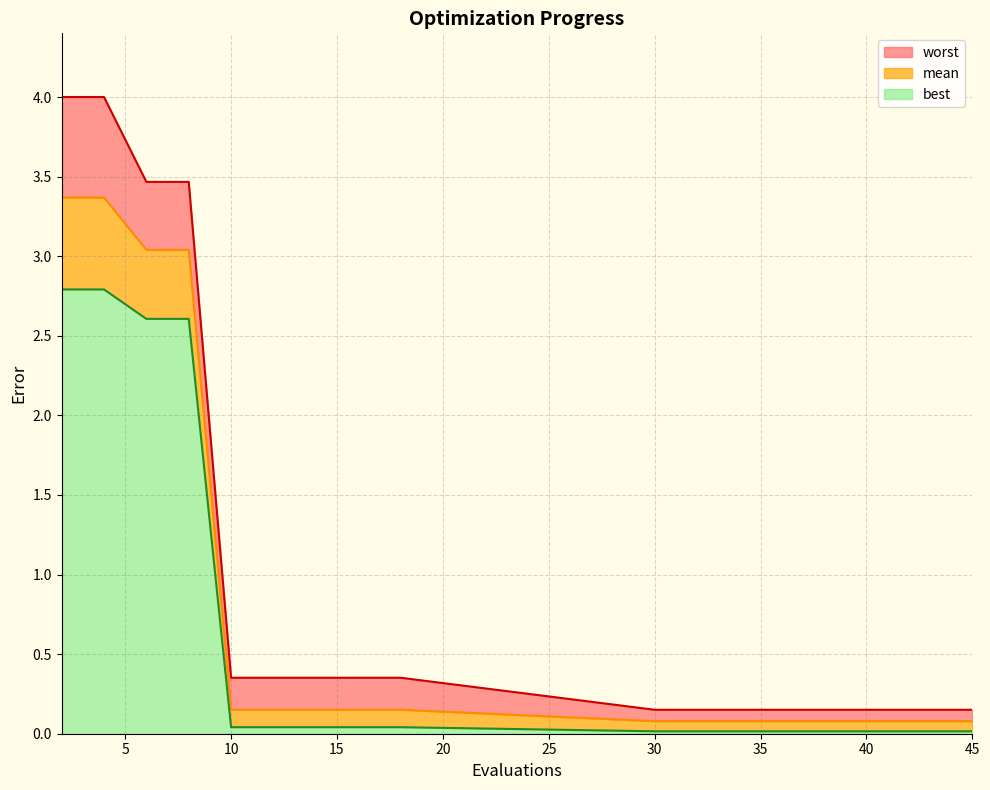

True or false: mean and worst cross at least once.

False